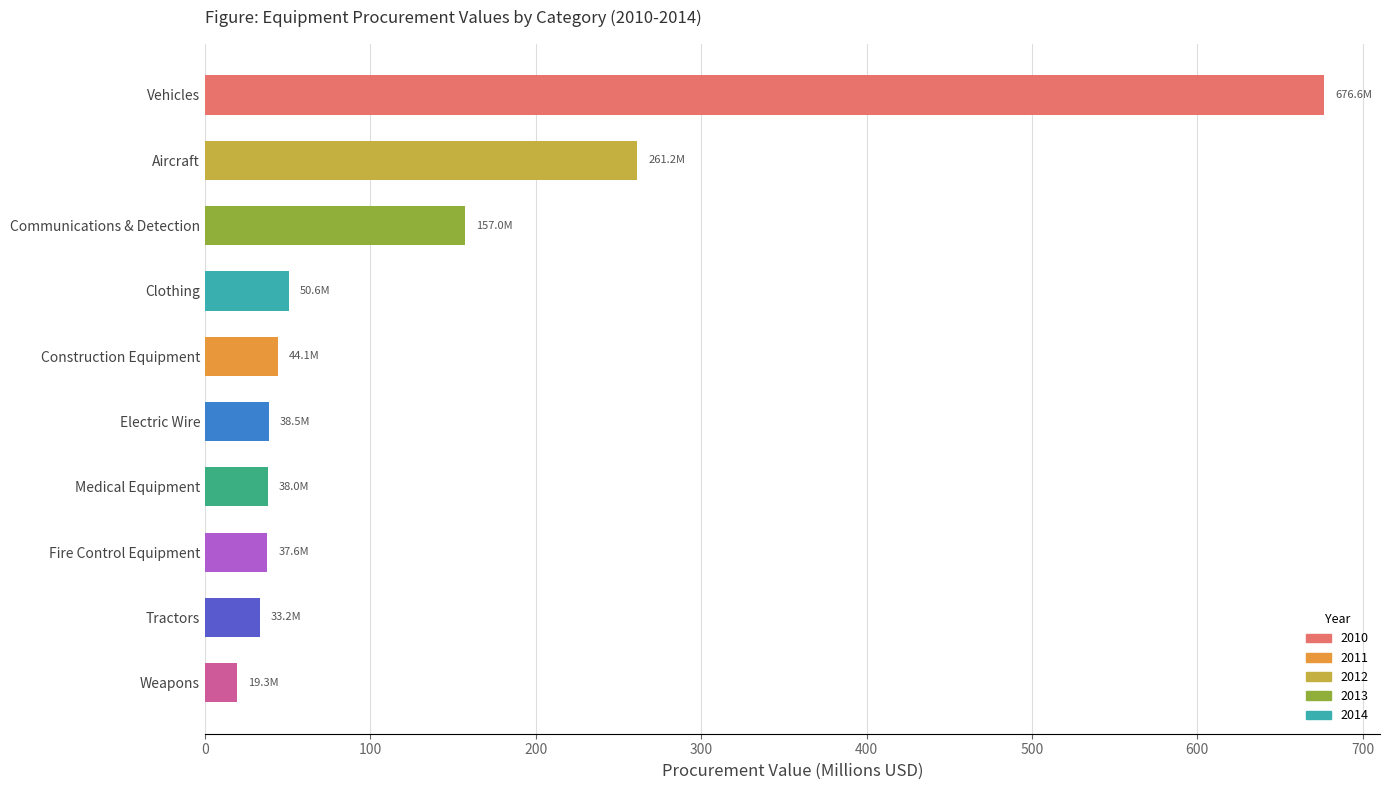

What is the ratio of the value at Clothing to the value at Tractors?

1.5